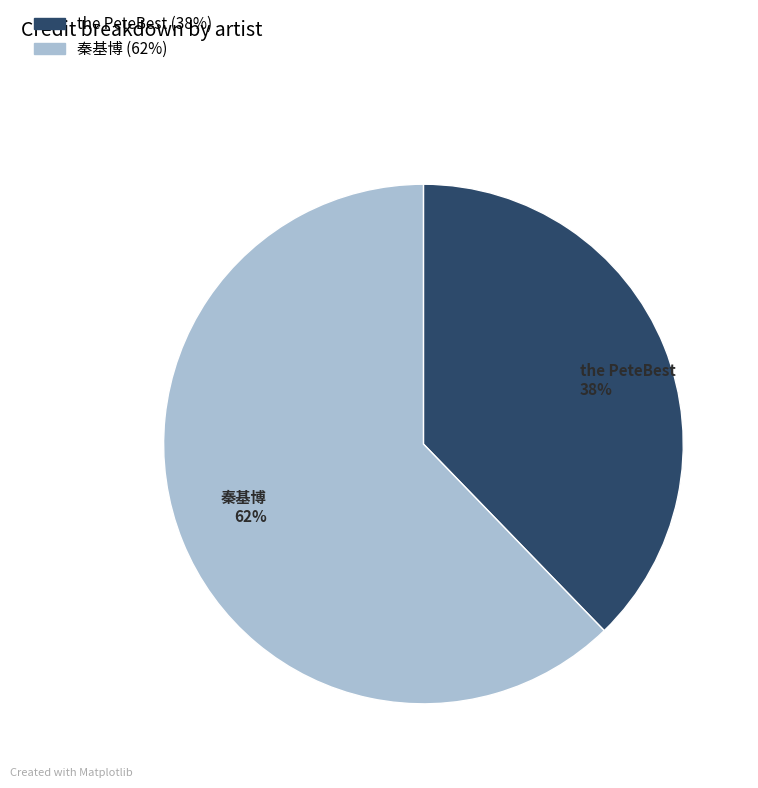

What percentage is the 秦基博 slice, to the nearest percent?

62%